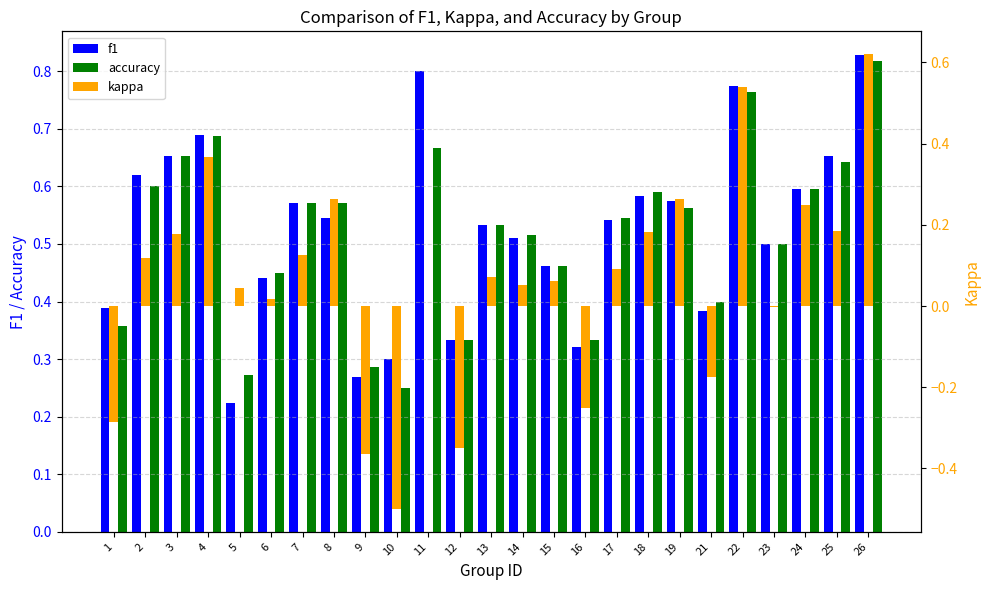

What is the highest value of the accuracy series?

0.8